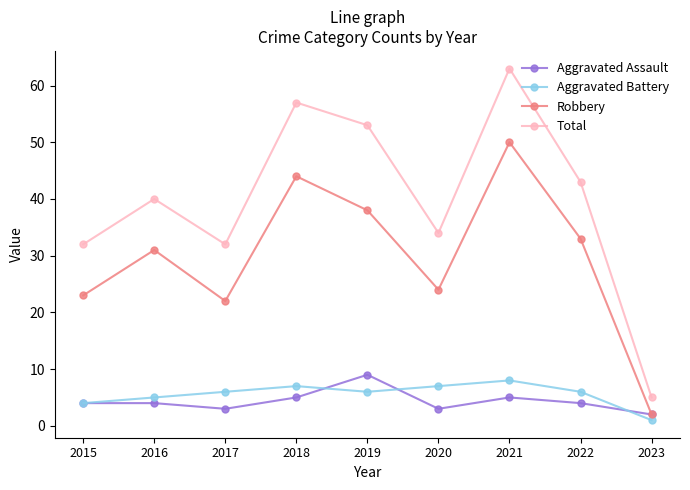

True or false: Aggravated Battery has a value of 4 at 2015.

True